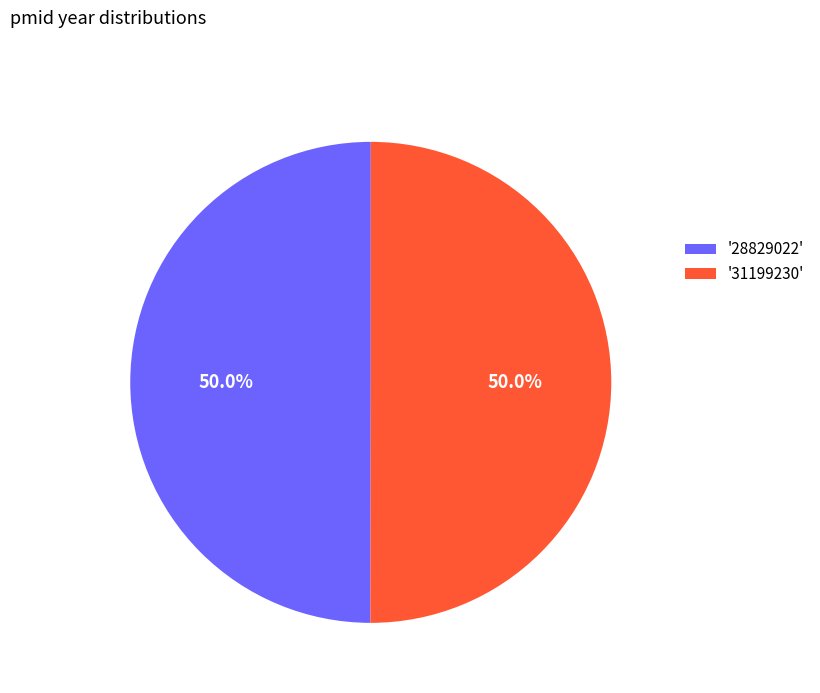

What is the ratio of the value at '28829022' to the value at '31199230'?

1.0